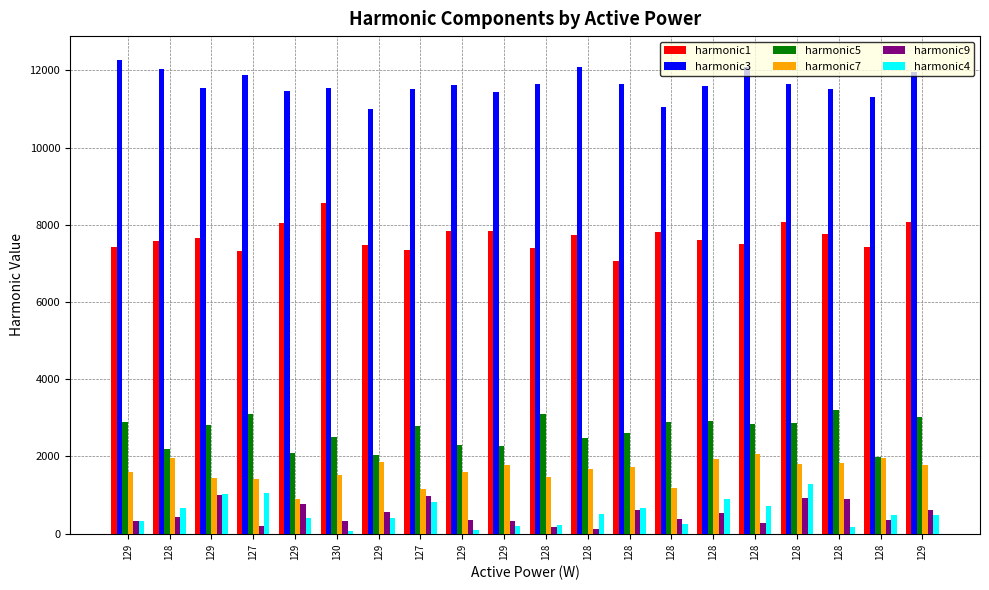

Reading left to right, what are all the values shown in this chart?

harmonic1: 7426	7591	7665	7320	8061	8568	7491	7340	7839	7841	7408	7738	7077	7823	7608	7492	8069	7761	7433	8075
harmonic3: 12277	12046	11546	11891	11458	11557	10997	11529	11614	11440	11661	12099	11652	11051	11588	12092	11652	11517	11317	11967
harmonic5: 2887	2197	2816	3103	2084	2512	2046	2783	2301	2274	3111	2479	2597	2896	2913	2831	2862	3208	1992	3023
harmonic7: 1585	1970	1453	1413	891	1528	1856	1148	1587	1766	1478	1682	1717	1185	1940	2061	1804	1838	1951	1773
harmonic9: 331	429	1011	205	774	334	551	985	358	326	179	130	611	379	527	269	917	891	355	617
harmonic4: 339	653	1031	1043	417	74	396	826	84	203	229	520	665	256	896	724	1288	162	479	486